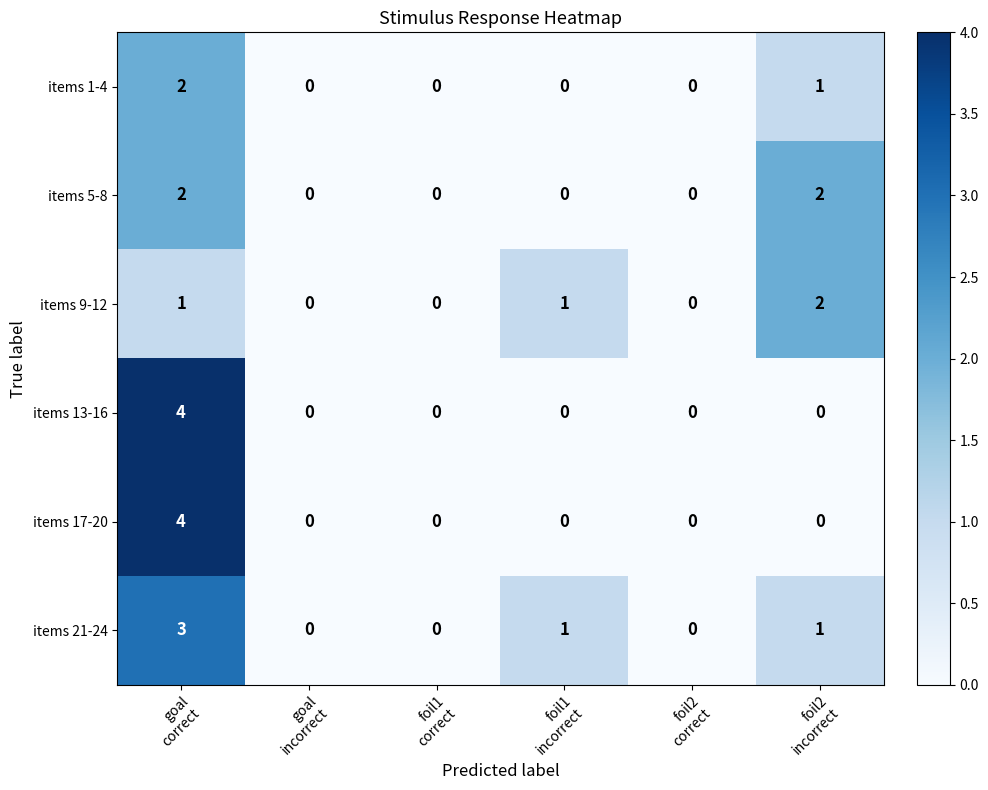

Which series has the largest total across all categories?

items 21-24